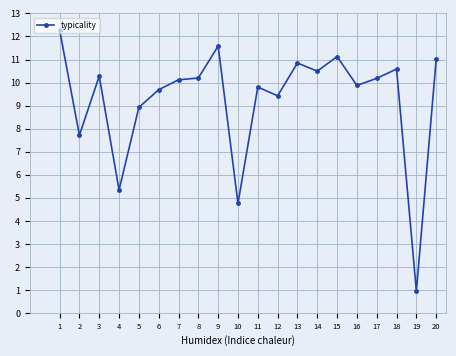

Which category has the lowest value across all series?

19